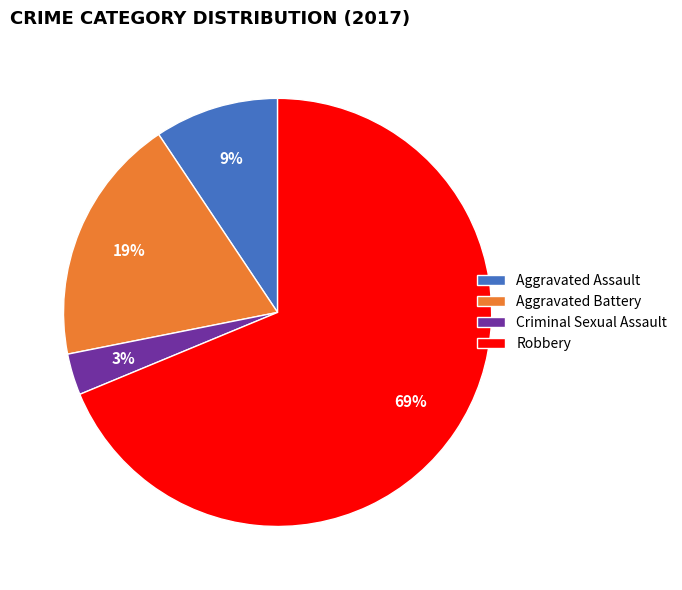

Which slice is the smallest?

Criminal Sexual Assault